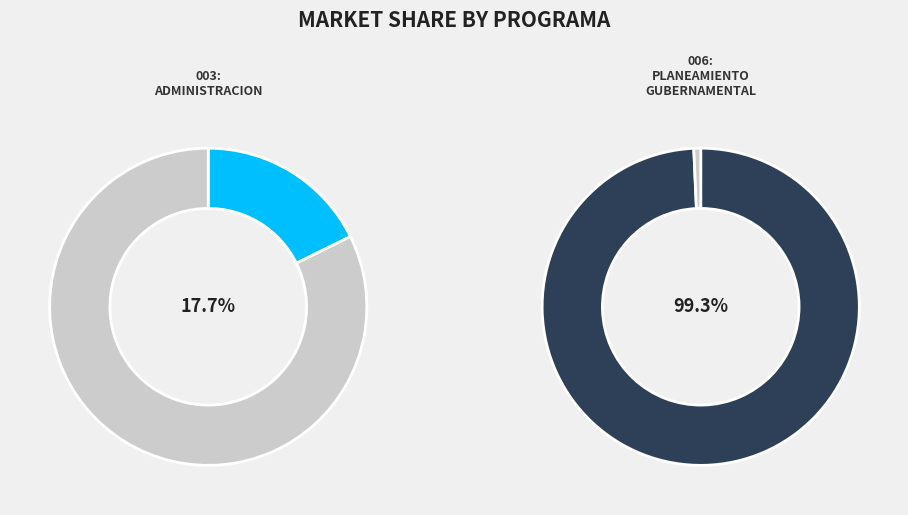

True or false: 003: ADMINISTRACION accounts for 3% of the total.

False